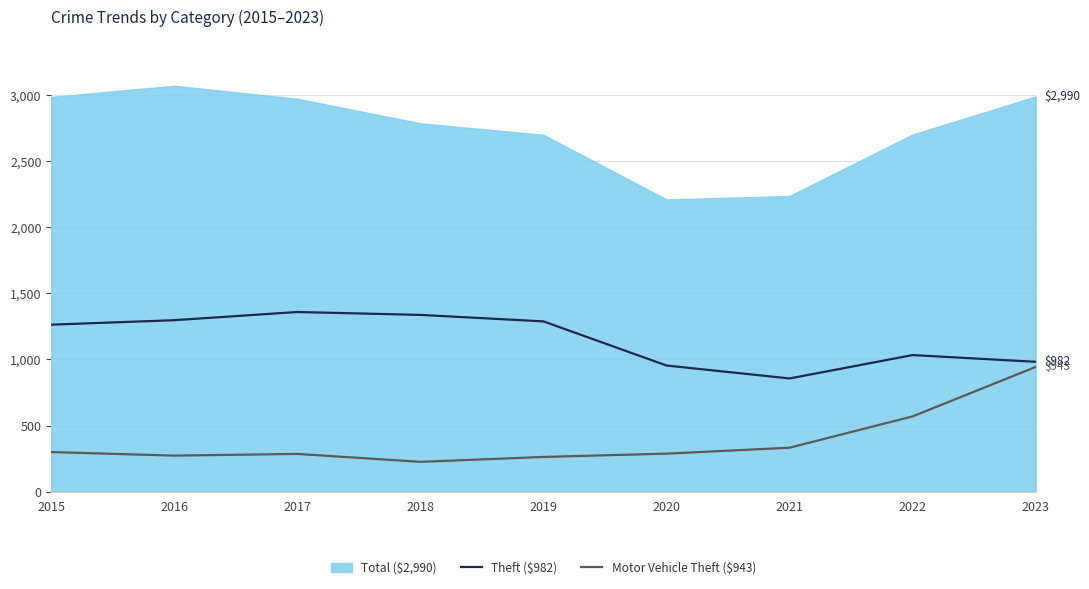

The Theft ($982) series shows 1263 at 2015. True or false?

True